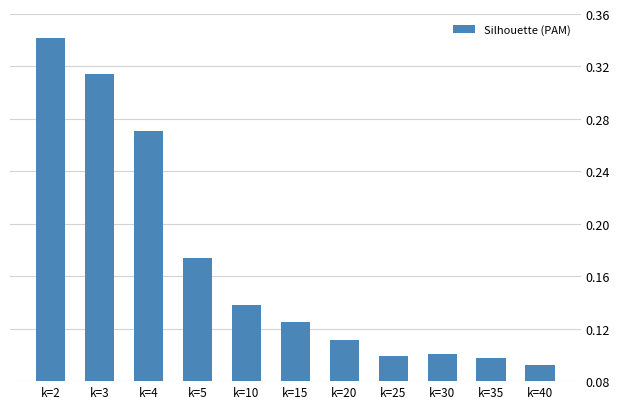

Between k=20 and k=4, which is larger?

k=4